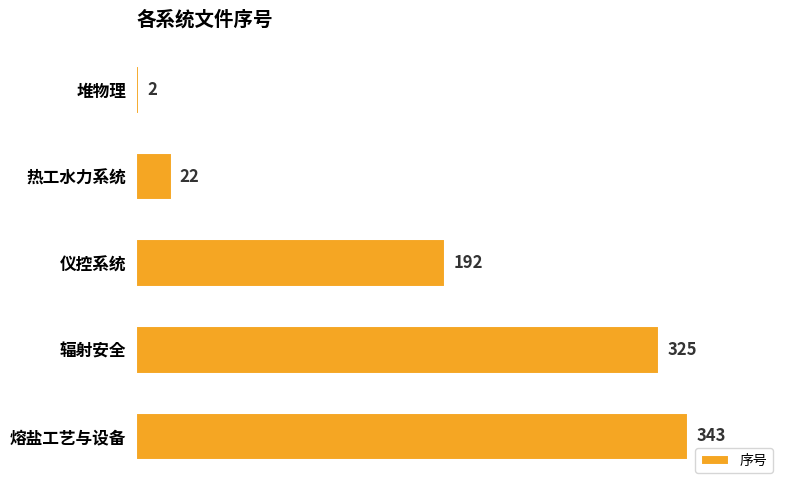

Is it true that the value at 仪控系统 is 53?

False